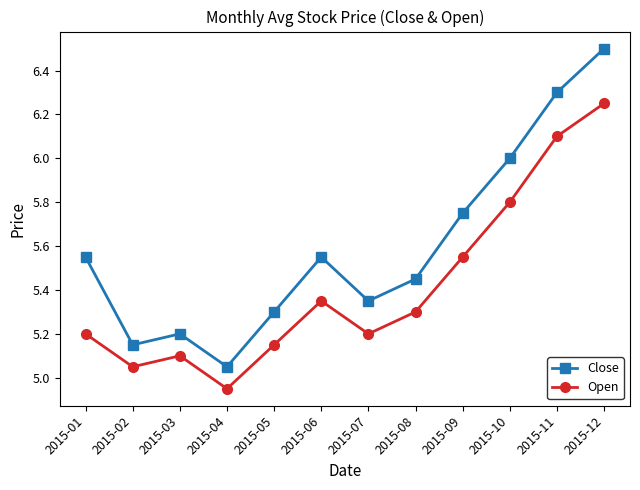

True or false: Open has a value of 9.0 at 2015-08.

False